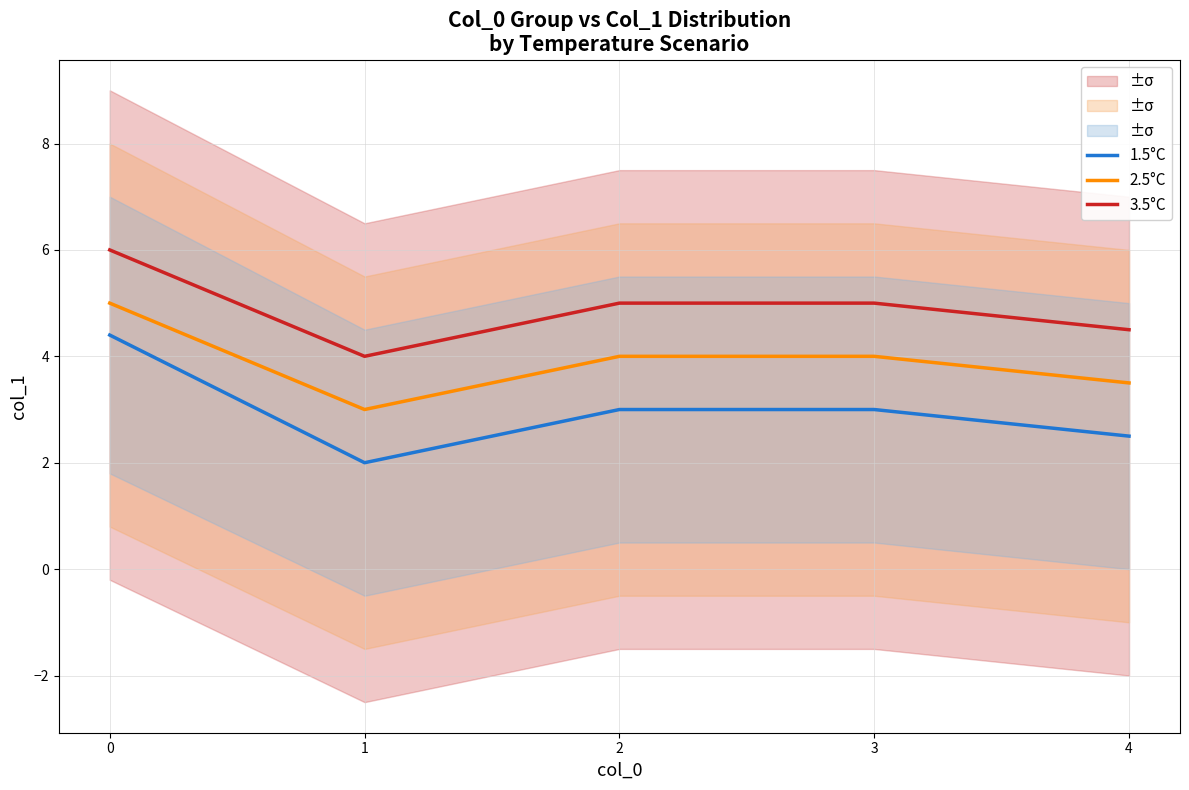

How many 3.5°C values are between 4 and 5?

4